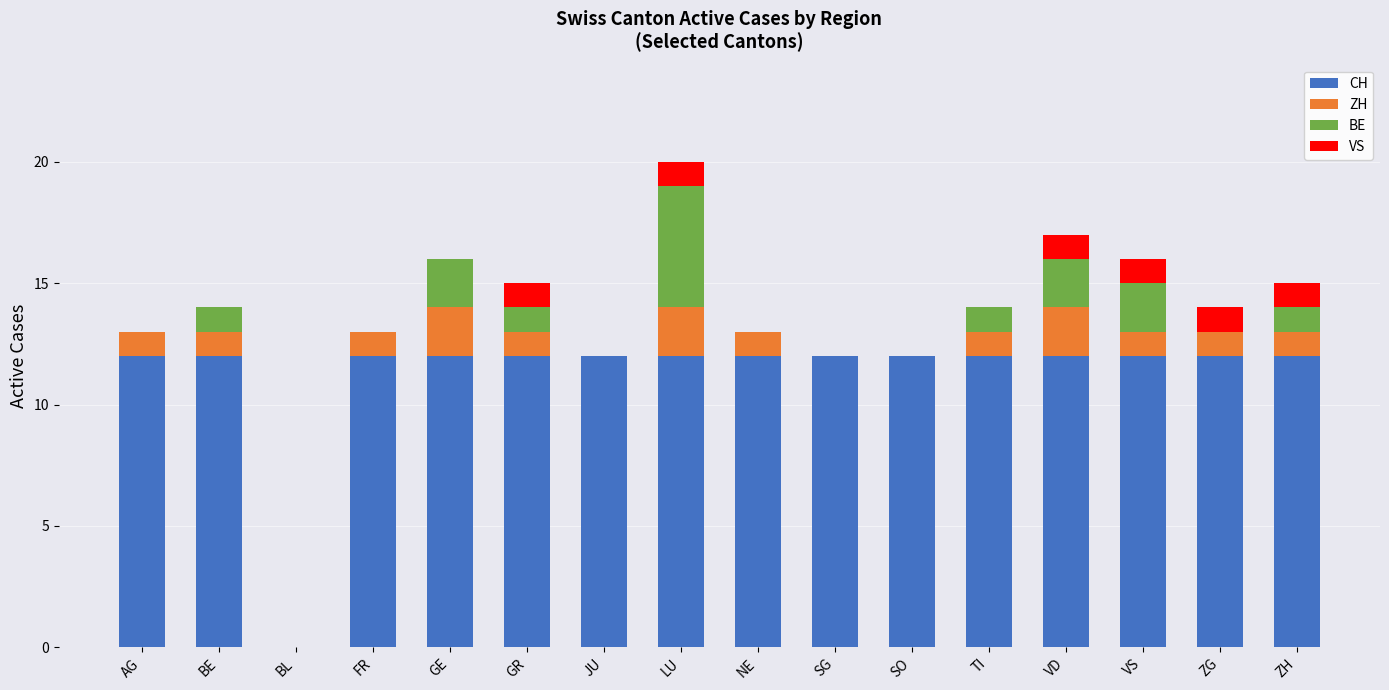

How many distinct data groups are displayed?

4